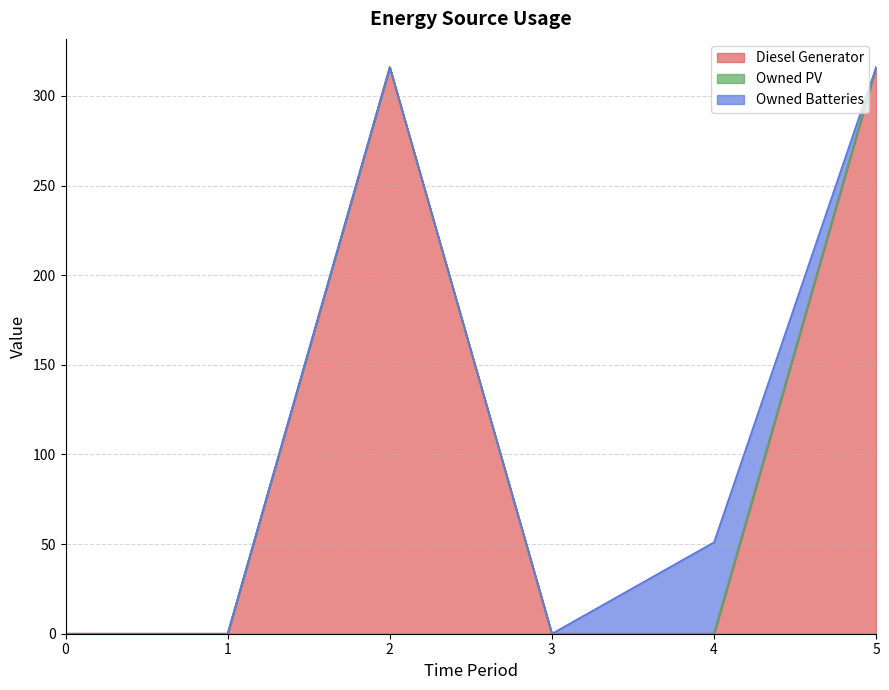

Reading right to left, extract all data points from this chart.

Diesel Generator: 316	0	0	316	0	0
Owned PV: 0	0	0	0	0	0
Owned Batteries: 0	51	0	0	0	0